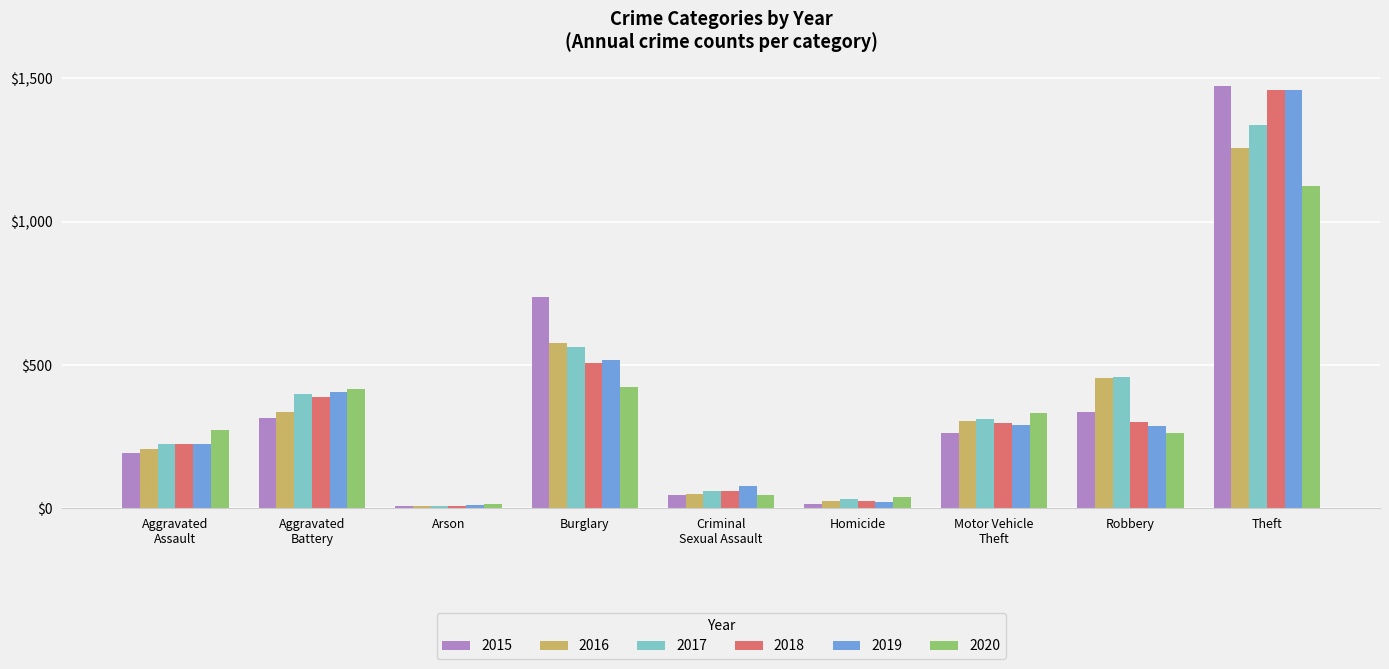

What is the difference between the highest and lowest values at Robbery?

197